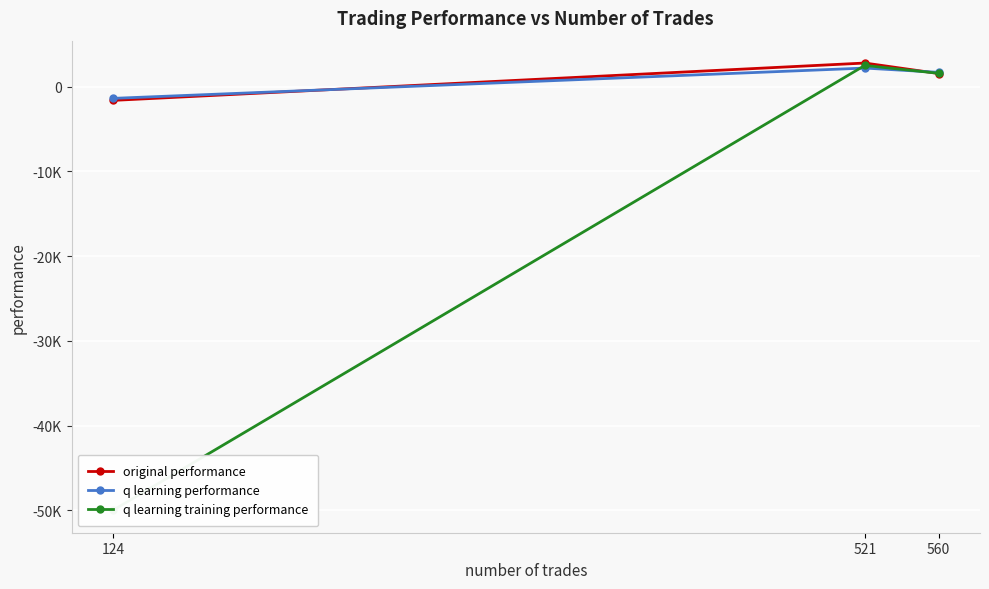

Which category has the lowest value in the q learning training performance series?

124